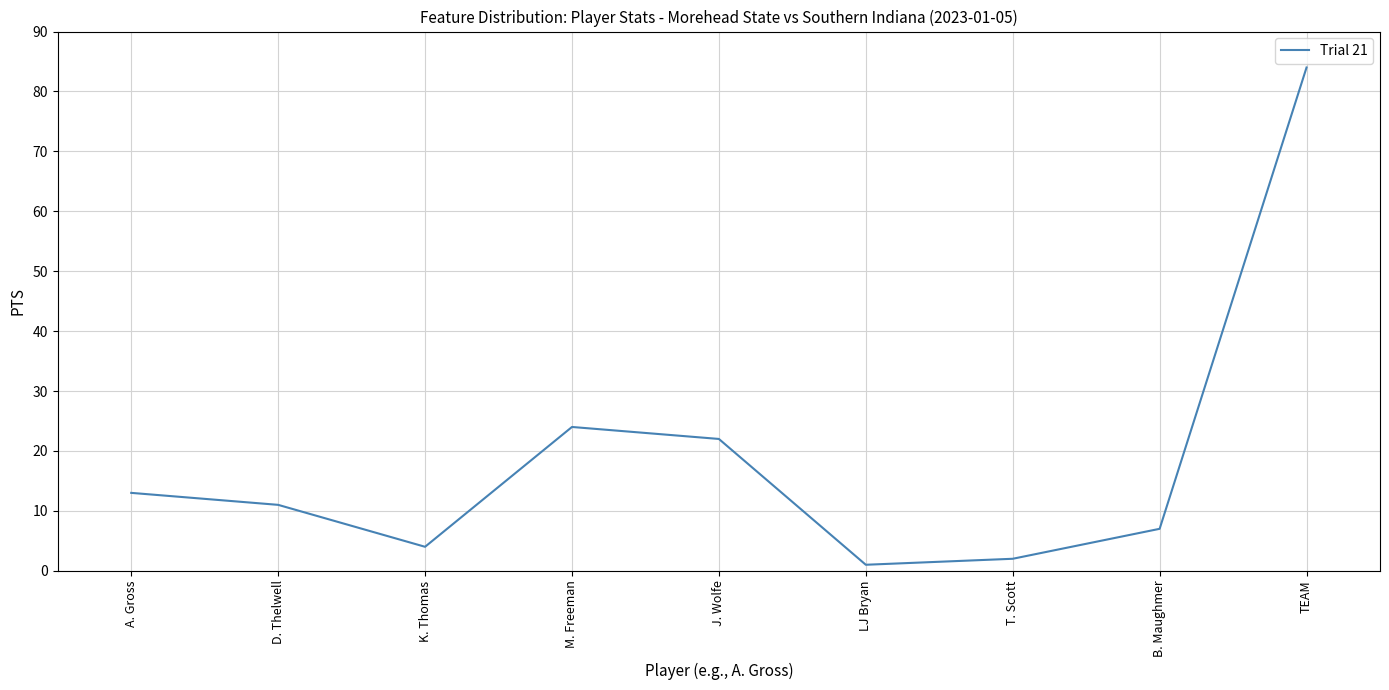

How many values are below 11?

4